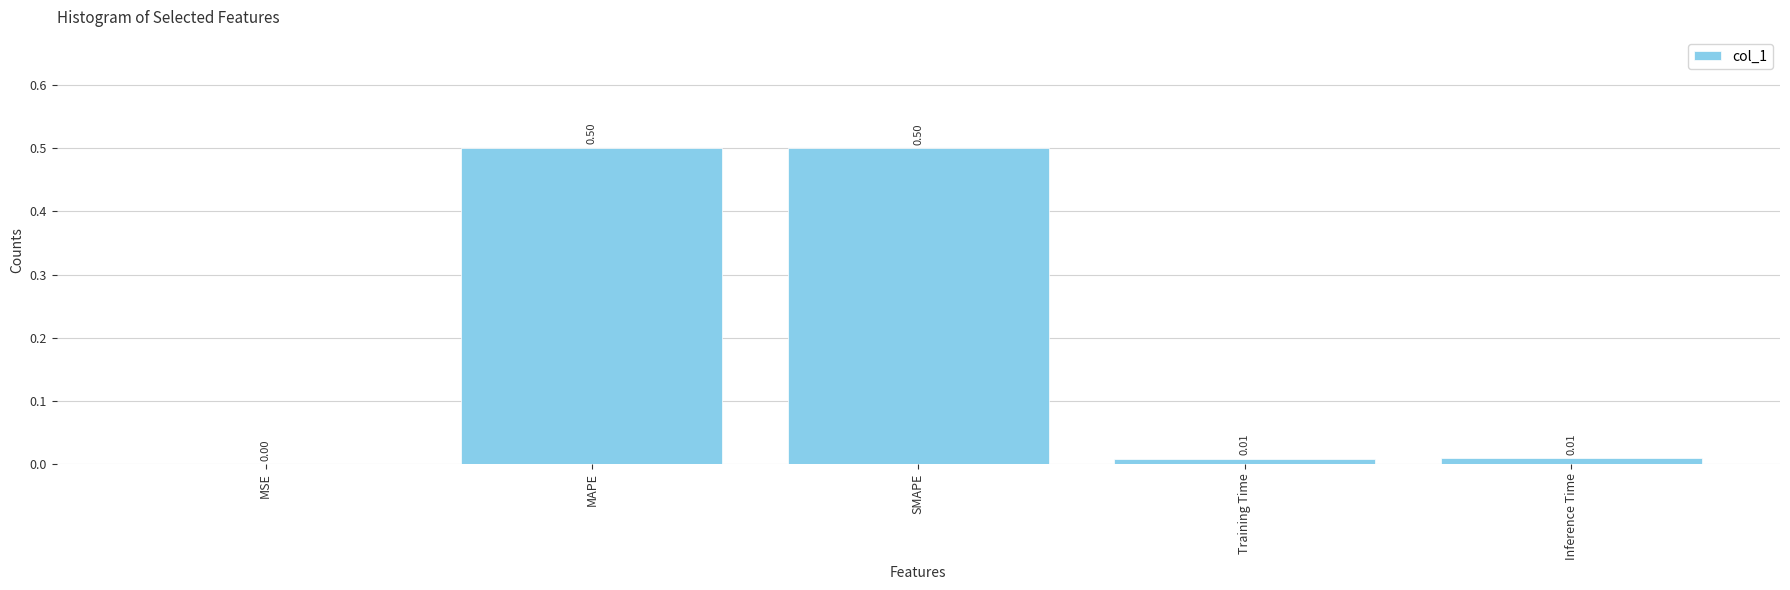

At which label is the value closest to 0?

MSE